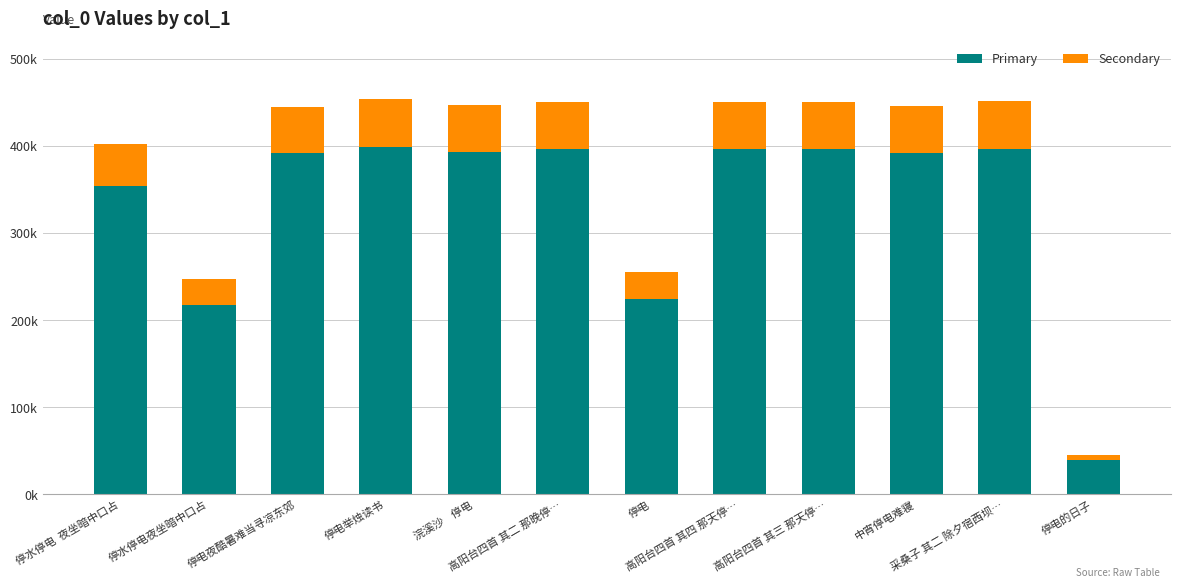

What is the average value of the Primary series?

333136.5